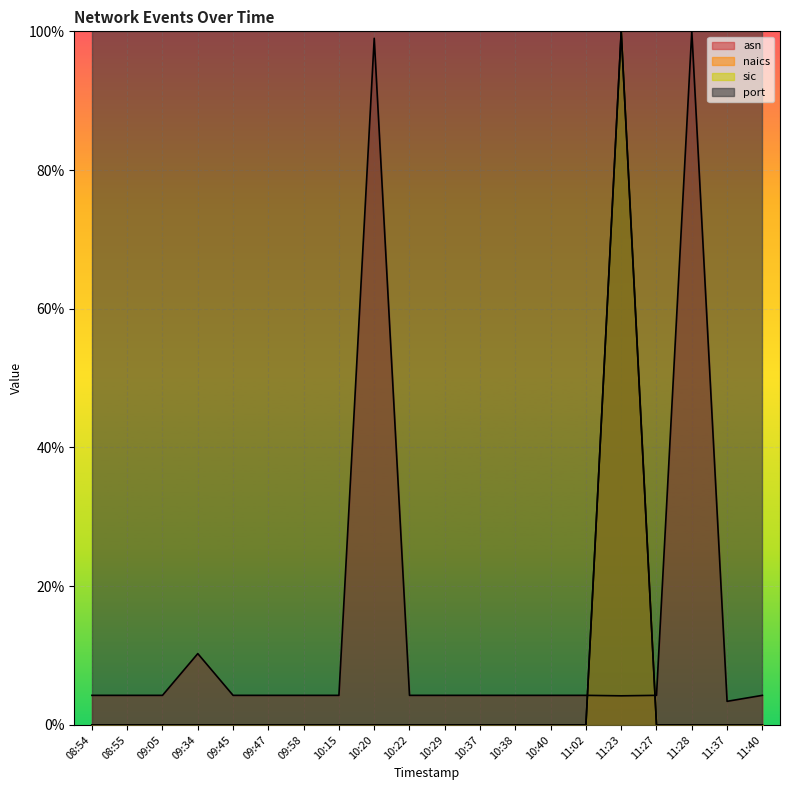

Count the sic values in the range 0 to 1.

20